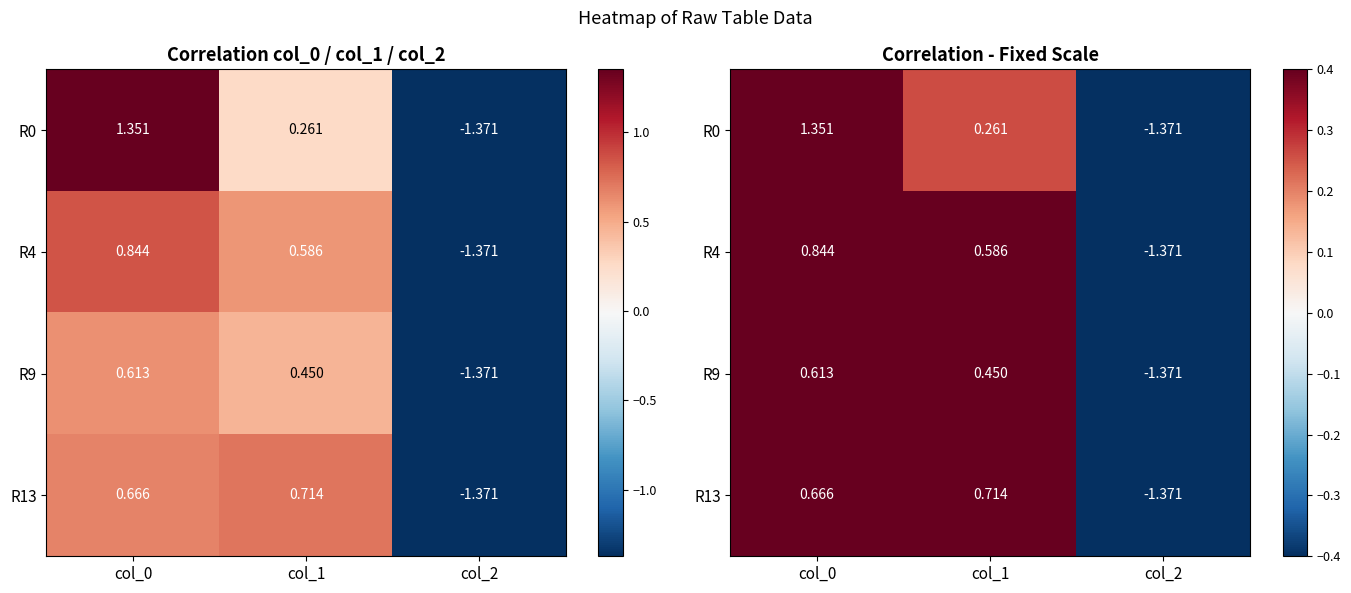

Between col_1 and col_2, which series saw the biggest shift?

R13